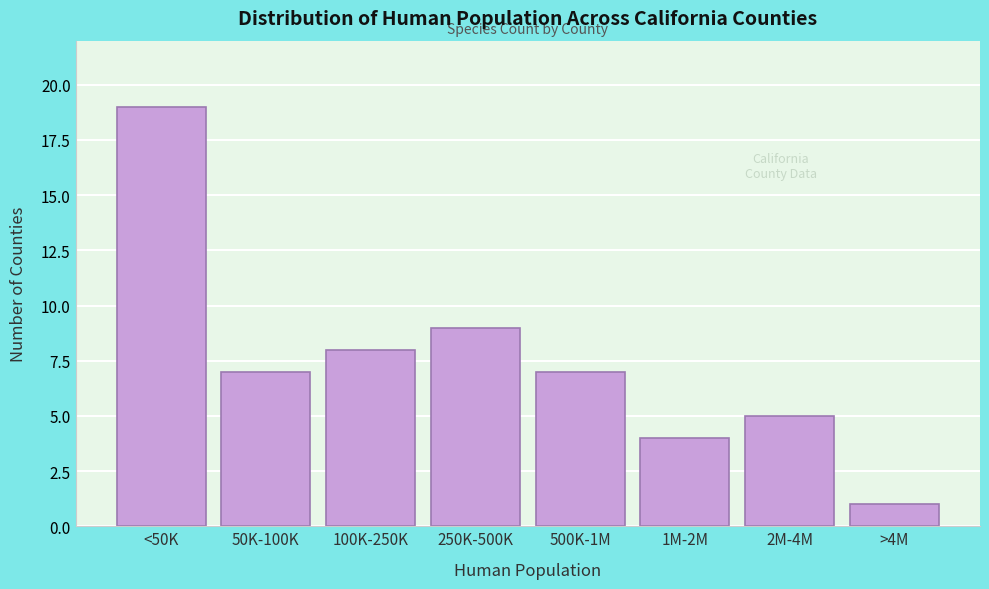

Reading right to left, what are all the values shown in this chart?

>4M=1	2M-4M=5	1M-2M=4	500K-1M=7	250K-500K=9	100K-250K=8	50K-100K=7	<50K=19